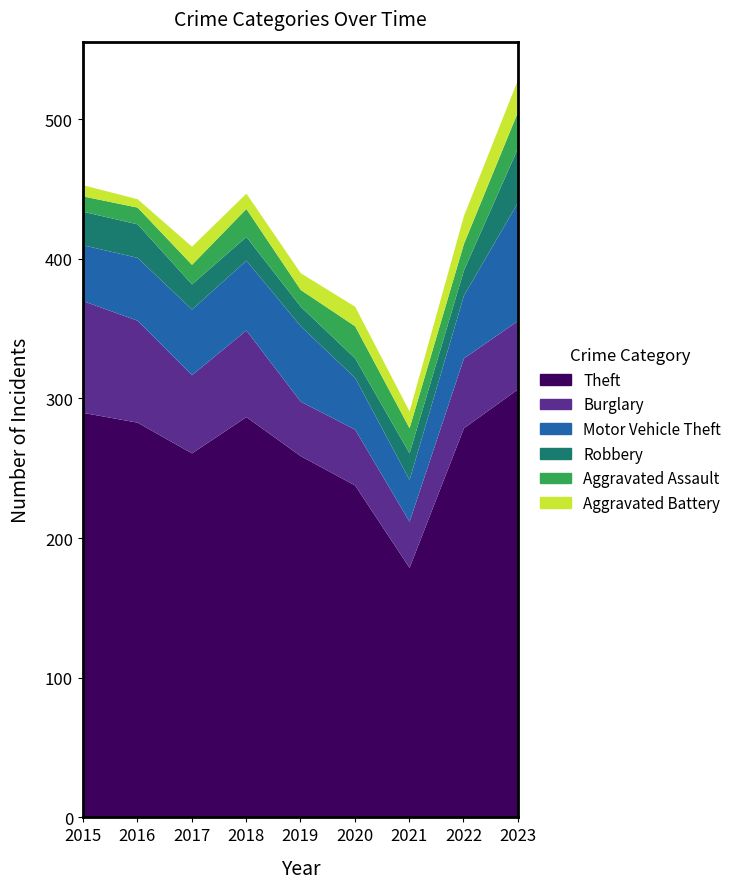

Rank the series by their maximum value, from highest to lowest.

Theft, Motor Vehicle Theft, Burglary, Robbery, Aggravated Assault, Aggravated Battery